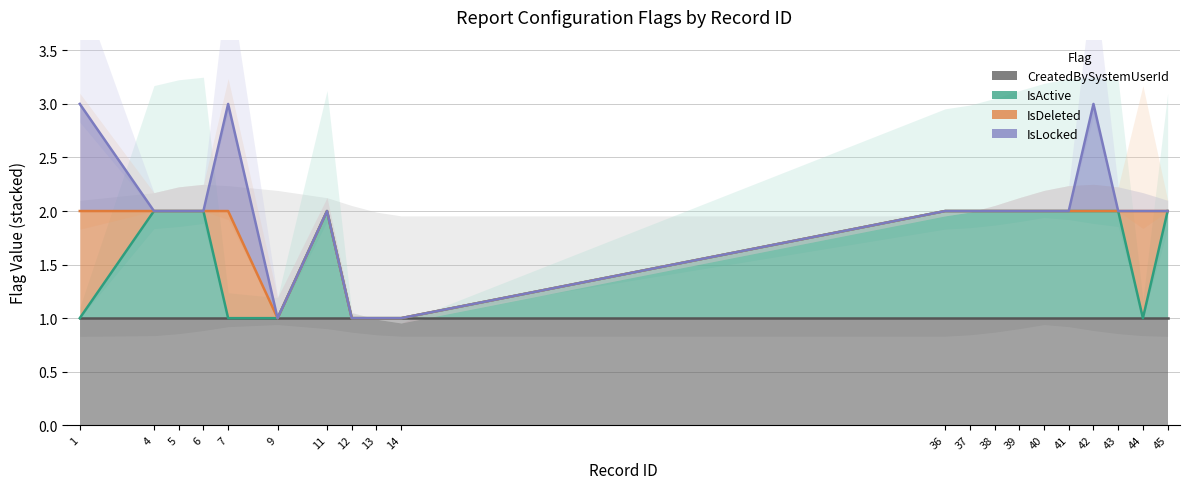

Which category has the highest value in the IsLocked series?

1